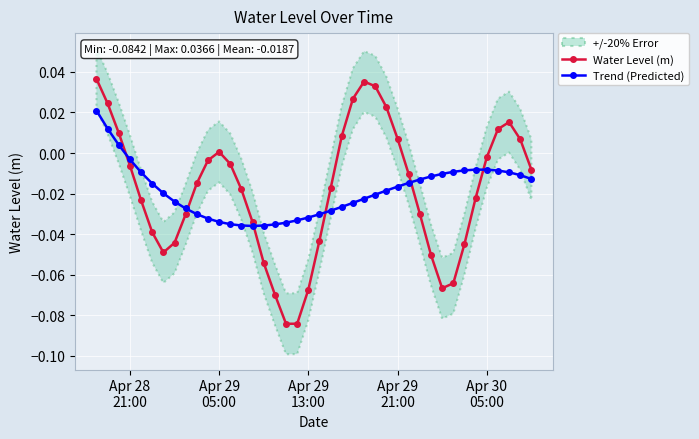

In Water Level (m), how many points are higher than both neighbors (excluding endpoints)?

3